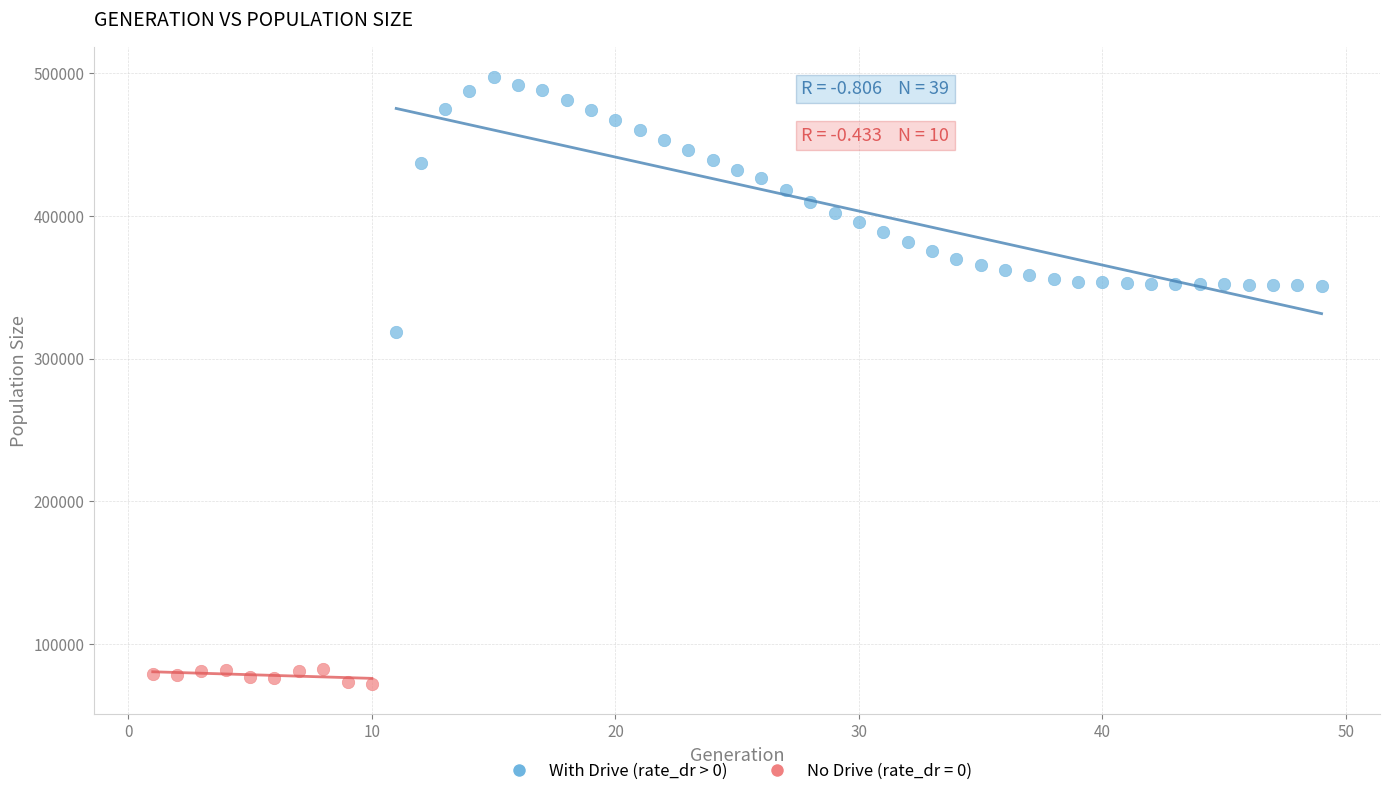

Which series contains the highest Y value?

With Drive (rate_dr > 0)